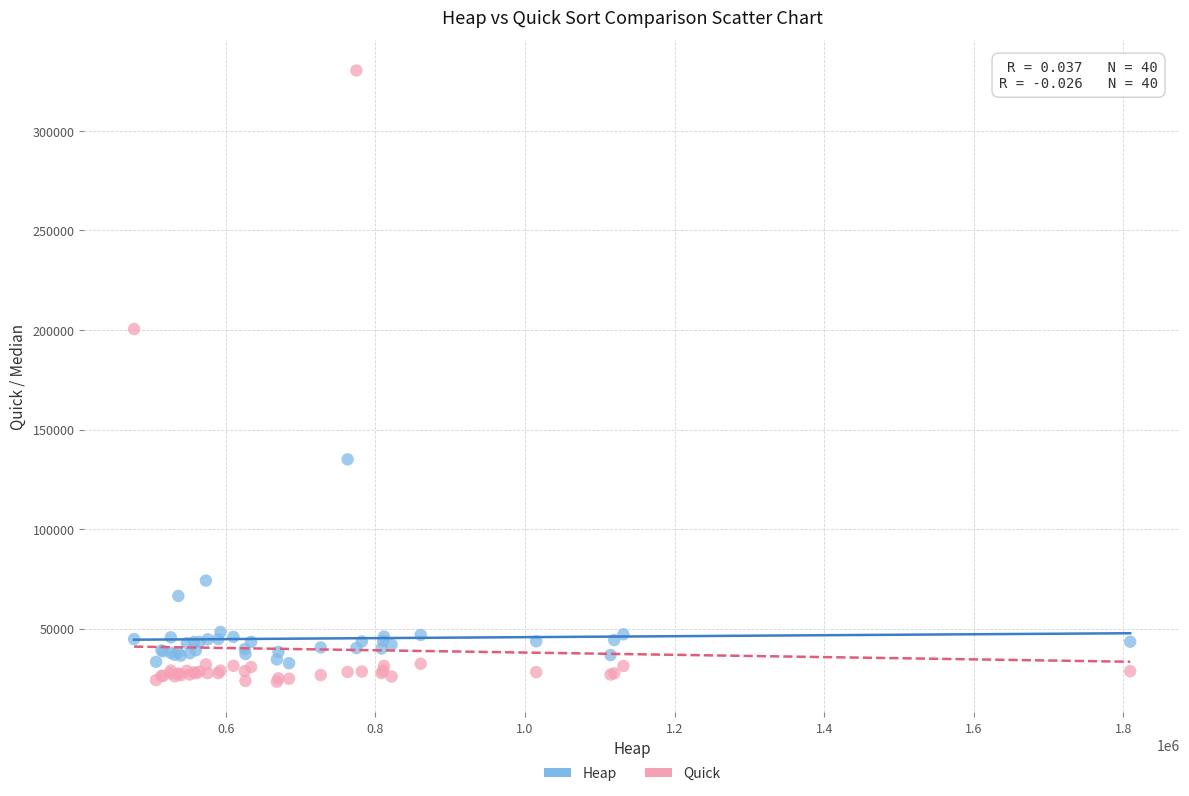

In the Quick series, what Y value is closest to 176850?

200501